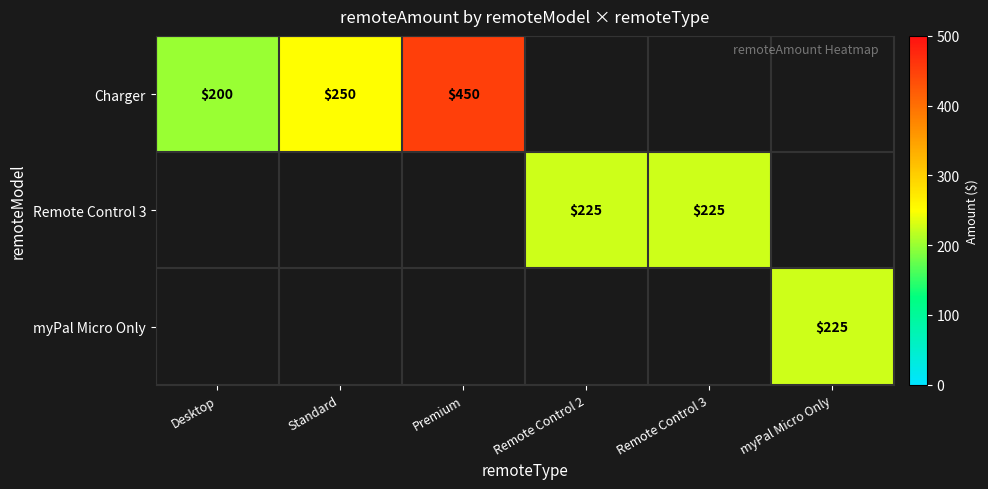

What is the smallest value displayed?

200.0